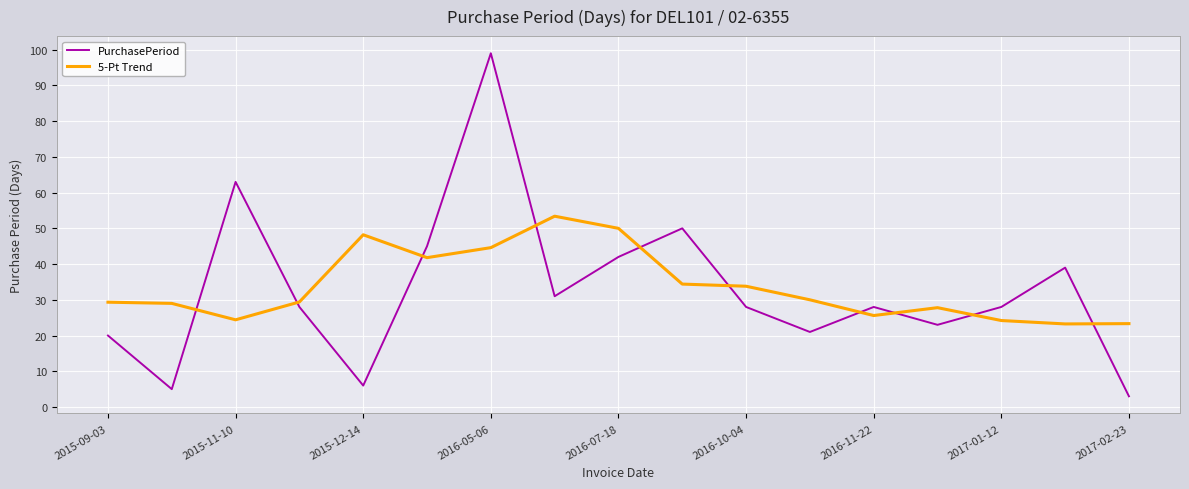

Which series ends up on top after the final intersection of 5-Pt Trend and PurchasePeriod?

5-Pt Trend